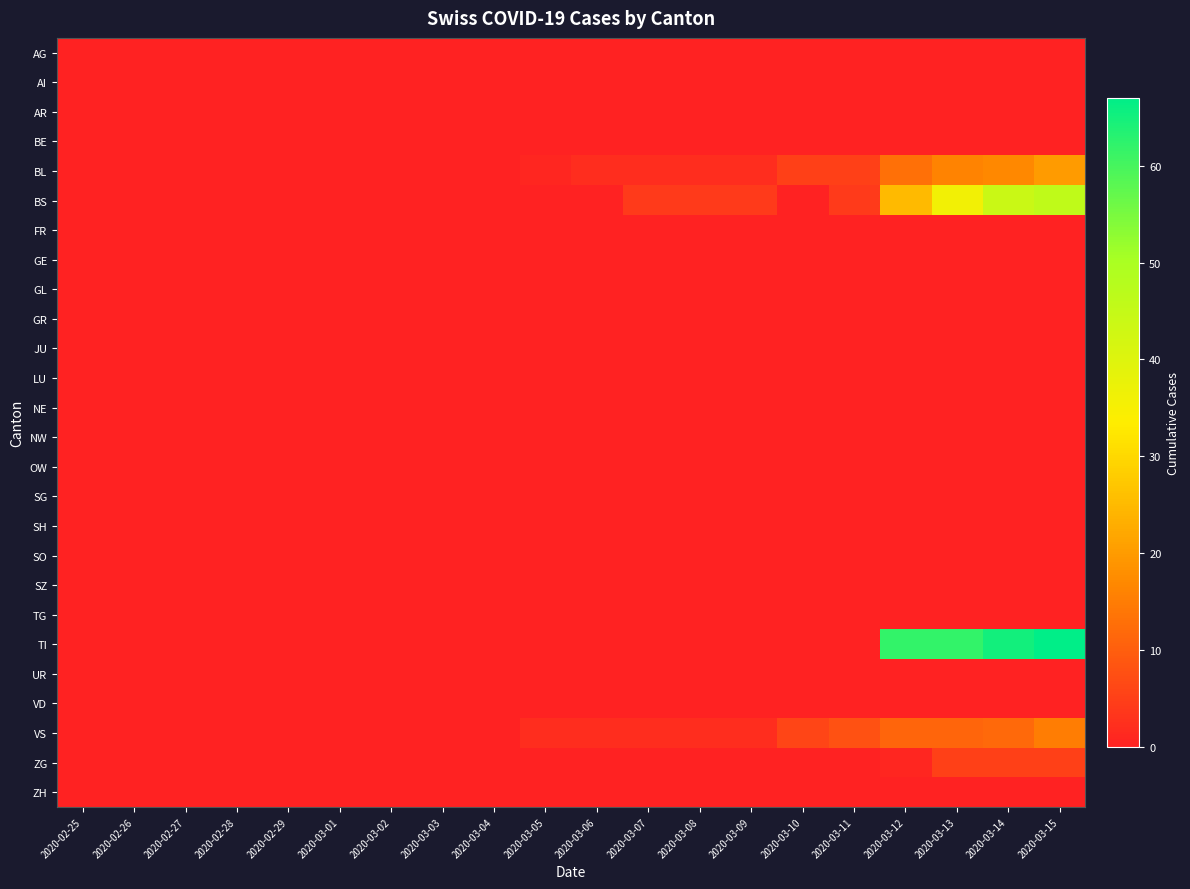

Reading left to right, what are all the values shown in this chart?

AG: 2020-02-25=0	2020-02-26=0	2020-02-27=0	2020-02-28=0	2020-02-29=0	2020-03-01=0	2020-03-02=0	2020-03-03=0	2020-03-04=0	2020-03-05=0	2020-03-06=0	2020-03-07=0	2020-03-08=0	2020-03-09=0	2020-03-10=0	2020-03-11=0	2020-03-12=0	2020-03-13=0	2020-03-14=0	2020-03-15=0
AI: 2020-02-25=0	2020-02-26=0	2020-02-27=0	2020-02-28=0	2020-02-29=0	2020-03-01=0	2020-03-02=0	2020-03-03=0	2020-03-04=0	2020-03-05=0	2020-03-06=0	2020-03-07=0	2020-03-08=0	2020-03-09=0	2020-03-10=0	2020-03-11=0	2020-03-12=0	2020-03-13=0	2020-03-14=0	2020-03-15=0
AR: 2020-02-25=0	2020-02-26=0	2020-02-27=0	2020-02-28=0	2020-02-29=0	2020-03-01=0	2020-03-02=0	2020-03-03=0	2020-03-04=0	2020-03-05=0	2020-03-06=0	2020-03-07=0	2020-03-08=0	2020-03-09=0	2020-03-10=0	2020-03-11=0	2020-03-12=0	2020-03-13=0	2020-03-14=0	2020-03-15=0
BE: 2020-02-25=0	2020-02-26=0	2020-02-27=0	2020-02-28=0	2020-02-29=0	2020-03-01=0	2020-03-02=0	2020-03-03=0	2020-03-04=0	2020-03-05=0	2020-03-06=0	2020-03-07=0	2020-03-08=0	2020-03-09=0	2020-03-10=0	2020-03-11=0	2020-03-12=0	2020-03-13=0	2020-03-14=0	2020-03-15=0
BL: 2020-02-25=0	2020-02-26=0	2020-02-27=0	2020-02-28=0	2020-02-29=0	2020-03-01=0	2020-03-02=0	2020-03-03=0	2020-03-04=0	2020-03-05=1	2020-03-06=2	2020-03-07=2	2020-03-08=2	2020-03-09=2	2020-03-10=5	2020-03-11=5	2020-03-12=13	2020-03-13=16	2020-03-14=17	2020-03-15=20
BS: 2020-02-25=0	2020-02-26=0	2020-02-27=0	2020-02-28=0	2020-02-29=0	2020-03-01=0	2020-03-02=0	2020-03-03=0	2020-03-04=0	2020-03-05=0	2020-03-06=0	2020-03-07=4	2020-03-08=4	2020-03-09=4	2020-03-10=0	2020-03-11=4	2020-03-12=25	2020-03-13=36	2020-03-14=44	2020-03-15=46
FR: 2020-02-25=0	2020-02-26=0	2020-02-27=0	2020-02-28=0	2020-02-29=0	2020-03-01=0	2020-03-02=0	2020-03-03=0	2020-03-04=0	2020-03-05=0	2020-03-06=0	2020-03-07=0	2020-03-08=0	2020-03-09=0	2020-03-10=0	2020-03-11=0	2020-03-12=0	2020-03-13=0	2020-03-14=0	2020-03-15=0
GE: 2020-02-25=0	2020-02-26=0	2020-02-27=0	2020-02-28=0	2020-02-29=0	2020-03-01=0	2020-03-02=0	2020-03-03=0	2020-03-04=0	2020-03-05=0	2020-03-06=0	2020-03-07=0	2020-03-08=0	2020-03-09=0	2020-03-10=0	2020-03-11=0	2020-03-12=0	2020-03-13=0	2020-03-14=0	2020-03-15=0
GL: 2020-02-25=0	2020-02-26=0	2020-02-27=0	2020-02-28=0	2020-02-29=0	2020-03-01=0	2020-03-02=0	2020-03-03=0	2020-03-04=0	2020-03-05=0	2020-03-06=0	2020-03-07=0	2020-03-08=0	2020-03-09=0	2020-03-10=0	2020-03-11=0	2020-03-12=0	2020-03-13=0	2020-03-14=0	2020-03-15=0
GR: 2020-02-25=0	2020-02-26=0	2020-02-27=0	2020-02-28=0	2020-02-29=0	2020-03-01=0	2020-03-02=0	2020-03-03=0	2020-03-04=0	2020-03-05=0	2020-03-06=0	2020-03-07=0	2020-03-08=0	2020-03-09=0	2020-03-10=0	2020-03-11=0	2020-03-12=0	2020-03-13=0	2020-03-14=0	2020-03-15=0
JU: 2020-02-25=0	2020-02-26=0	2020-02-27=0	2020-02-28=0	2020-02-29=0	2020-03-01=0	2020-03-02=0	2020-03-03=0	2020-03-04=0	2020-03-05=0	2020-03-06=0	2020-03-07=0	2020-03-08=0	2020-03-09=0	2020-03-10=0	2020-03-11=0	2020-03-12=0	2020-03-13=0	2020-03-14=0	2020-03-15=0
LU: 2020-02-25=0	2020-02-26=0	2020-02-27=0	2020-02-28=0	2020-02-29=0	2020-03-01=0	2020-03-02=0	2020-03-03=0	2020-03-04=0	2020-03-05=0	2020-03-06=0	2020-03-07=0	2020-03-08=0	2020-03-09=0	2020-03-10=0	2020-03-11=0	2020-03-12=0	2020-03-13=0	2020-03-14=0	2020-03-15=0
NE: 2020-02-25=0	2020-02-26=0	2020-02-27=0	2020-02-28=0	2020-02-29=0	2020-03-01=0	2020-03-02=0	2020-03-03=0	2020-03-04=0	2020-03-05=0	2020-03-06=0	2020-03-07=0	2020-03-08=0	2020-03-09=0	2020-03-10=0	2020-03-11=0	2020-03-12=0	2020-03-13=0	2020-03-14=0	2020-03-15=0
NW: 2020-02-25=0	2020-02-26=0	2020-02-27=0	2020-02-28=0	2020-02-29=0	2020-03-01=0	2020-03-02=0	2020-03-03=0	2020-03-04=0	2020-03-05=0	2020-03-06=0	2020-03-07=0	2020-03-08=0	2020-03-09=0	2020-03-10=0	2020-03-11=0	2020-03-12=0	2020-03-13=0	2020-03-14=0	2020-03-15=0
OW: 2020-02-25=0	2020-02-26=0	2020-02-27=0	2020-02-28=0	2020-02-29=0	2020-03-01=0	2020-03-02=0	2020-03-03=0	2020-03-04=0	2020-03-05=0	2020-03-06=0	2020-03-07=0	2020-03-08=0	2020-03-09=0	2020-03-10=0	2020-03-11=0	2020-03-12=0	2020-03-13=0	2020-03-14=0	2020-03-15=0
SG: 2020-02-25=0	2020-02-26=0	2020-02-27=0	2020-02-28=0	2020-02-29=0	2020-03-01=0	2020-03-02=0	2020-03-03=0	2020-03-04=0	2020-03-05=0	2020-03-06=0	2020-03-07=0	2020-03-08=0	2020-03-09=0	2020-03-10=0	2020-03-11=0	2020-03-12=0	2020-03-13=0	2020-03-14=0	2020-03-15=0
SH: 2020-02-25=0	2020-02-26=0	2020-02-27=0	2020-02-28=0	2020-02-29=0	2020-03-01=0	2020-03-02=0	2020-03-03=0	2020-03-04=0	2020-03-05=0	2020-03-06=0	2020-03-07=0	2020-03-08=0	2020-03-09=0	2020-03-10=0	2020-03-11=0	2020-03-12=0	2020-03-13=0	2020-03-14=0	2020-03-15=0
SO: 2020-02-25=0	2020-02-26=0	2020-02-27=0	2020-02-28=0	2020-02-29=0	2020-03-01=0	2020-03-02=0	2020-03-03=0	2020-03-04=0	2020-03-05=0	2020-03-06=0	2020-03-07=0	2020-03-08=0	2020-03-09=0	2020-03-10=0	2020-03-11=0	2020-03-12=0	2020-03-13=0	2020-03-14=0	2020-03-15=0
SZ: 2020-02-25=0	2020-02-26=0	2020-02-27=0	2020-02-28=0	2020-02-29=0	2020-03-01=0	2020-03-02=0	2020-03-03=0	2020-03-04=0	2020-03-05=0	2020-03-06=0	2020-03-07=0	2020-03-08=0	2020-03-09=0	2020-03-10=0	2020-03-11=0	2020-03-12=0	2020-03-13=0	2020-03-14=0	2020-03-15=0
TG: 2020-02-25=0	2020-02-26=0	2020-02-27=0	2020-02-28=0	2020-02-29=0	2020-03-01=0	2020-03-02=0	2020-03-03=0	2020-03-04=0	2020-03-05=0	2020-03-06=0	2020-03-07=0	2020-03-08=0	2020-03-09=0	2020-03-10=0	2020-03-11=0	2020-03-12=0	2020-03-13=0	2020-03-14=0	2020-03-15=0
TI: 2020-02-25=0	2020-02-26=0	2020-02-27=0	2020-02-28=0	2020-02-29=0	2020-03-01=0	2020-03-02=0	2020-03-03=0	2020-03-04=0	2020-03-05=0	2020-03-06=0	2020-03-07=0	2020-03-08=0	2020-03-09=0	2020-03-10=0	2020-03-11=0	2020-03-12=62	2020-03-13=62	2020-03-14=65	2020-03-15=67
UR: 2020-02-25=0	2020-02-26=0	2020-02-27=0	2020-02-28=0	2020-02-29=0	2020-03-01=0	2020-03-02=0	2020-03-03=0	2020-03-04=0	2020-03-05=0	2020-03-06=0	2020-03-07=0	2020-03-08=0	2020-03-09=0	2020-03-10=0	2020-03-11=0	2020-03-12=0	2020-03-13=0	2020-03-14=0	2020-03-15=0
VD: 2020-02-25=0	2020-02-26=0	2020-02-27=0	2020-02-28=0	2020-02-29=0	2020-03-01=0	2020-03-02=0	2020-03-03=0	2020-03-04=0	2020-03-05=0	2020-03-06=0	2020-03-07=0	2020-03-08=0	2020-03-09=0	2020-03-10=0	2020-03-11=0	2020-03-12=0	2020-03-13=0	2020-03-14=0	2020-03-15=0
VS: 2020-02-25=0	2020-02-26=0	2020-02-27=0	2020-02-28=0	2020-02-29=0	2020-03-01=0	2020-03-02=0	2020-03-03=0	2020-03-04=0	2020-03-05=2	2020-03-06=2	2020-03-07=2	2020-03-08=2	2020-03-09=2	2020-03-10=6	2020-03-11=8	2020-03-12=11	2020-03-13=11	2020-03-14=12	2020-03-15=15
ZG: 2020-02-25=0	2020-02-26=0	2020-02-27=0	2020-02-28=0	2020-02-29=0	2020-03-01=0	2020-03-02=0	2020-03-03=0	2020-03-04=0	2020-03-05=0	2020-03-06=0	2020-03-07=0	2020-03-08=0	2020-03-09=0	2020-03-10=0	2020-03-11=0	2020-03-12=1	2020-03-13=5	2020-03-14=5	2020-03-15=5
ZH: 2020-02-25=0	2020-02-26=0	2020-02-27=0	2020-02-28=0	2020-02-29=0	2020-03-01=0	2020-03-02=0	2020-03-03=0	2020-03-04=0	2020-03-05=0	2020-03-06=0	2020-03-07=0	2020-03-08=0	2020-03-09=0	2020-03-10=0	2020-03-11=0	2020-03-12=0	2020-03-13=0	2020-03-14=0	2020-03-15=0